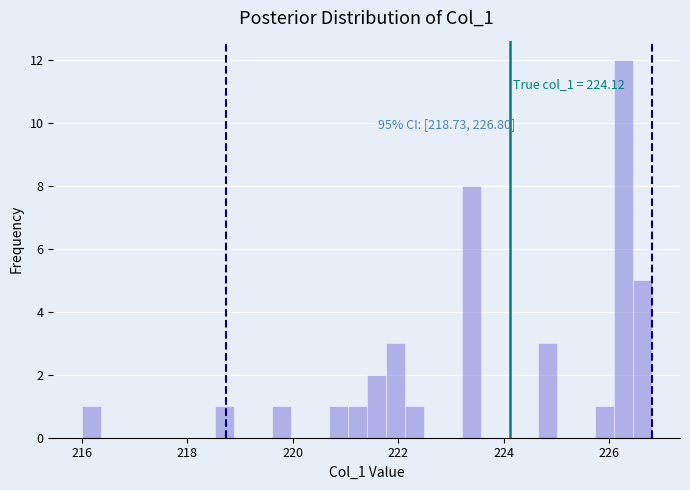

Around what value on the x-axis is the tallest bar? Give the approximate position of its centre, as read against the axis.

226.2